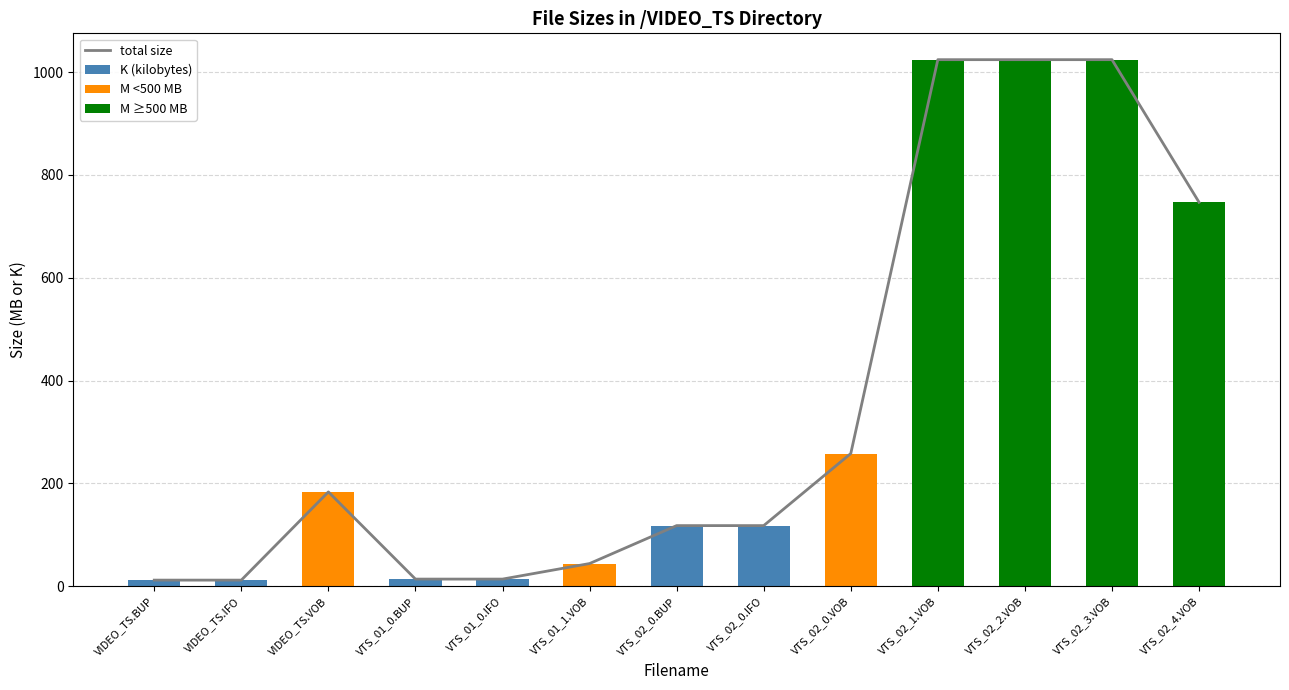

What is the label of the 5th bar from the left?

VTS_01_0.IFO